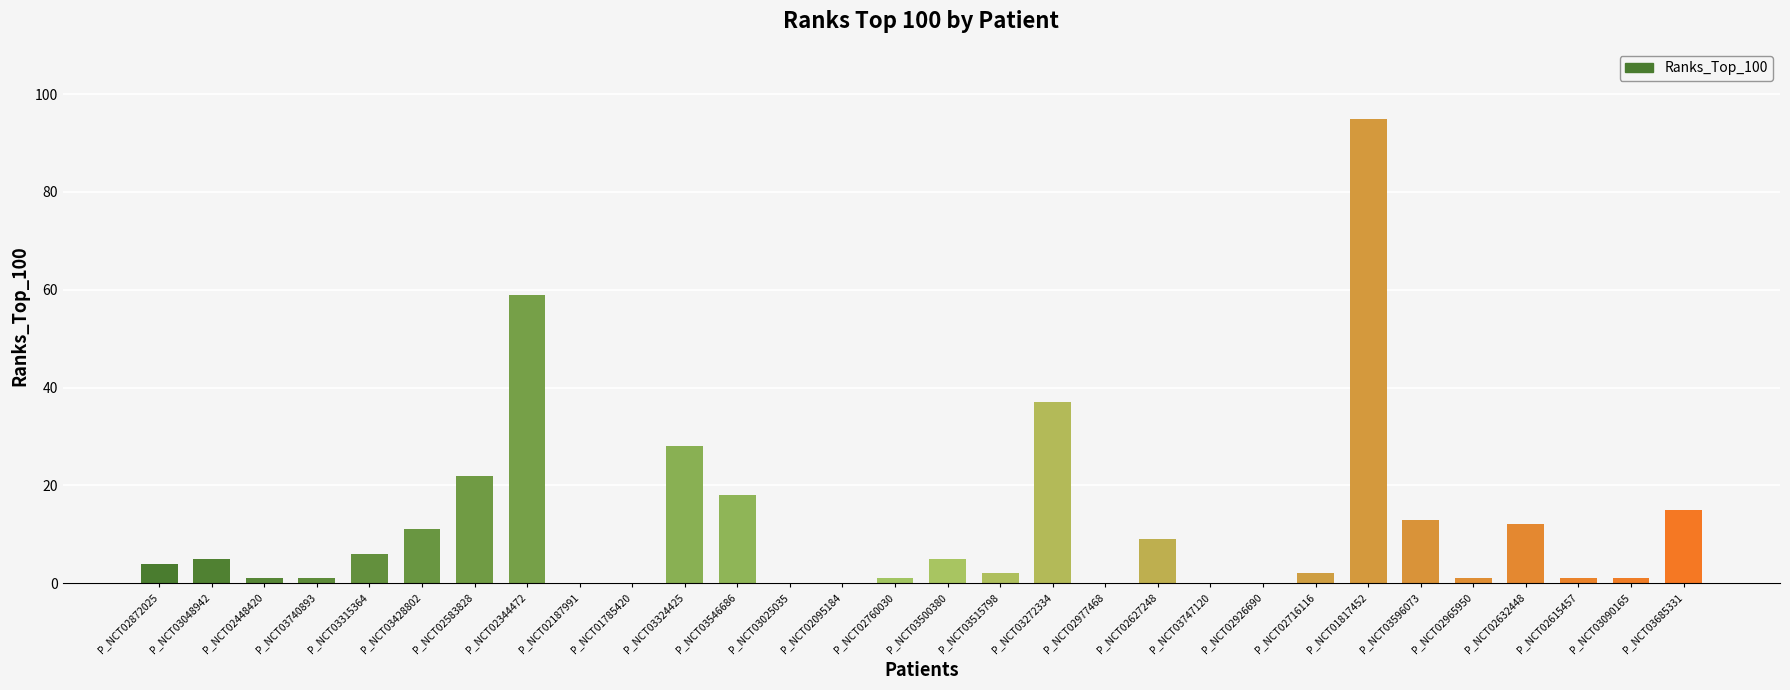

What is the change in value from P_NCT02926690 to P_NCT03596073?

+13